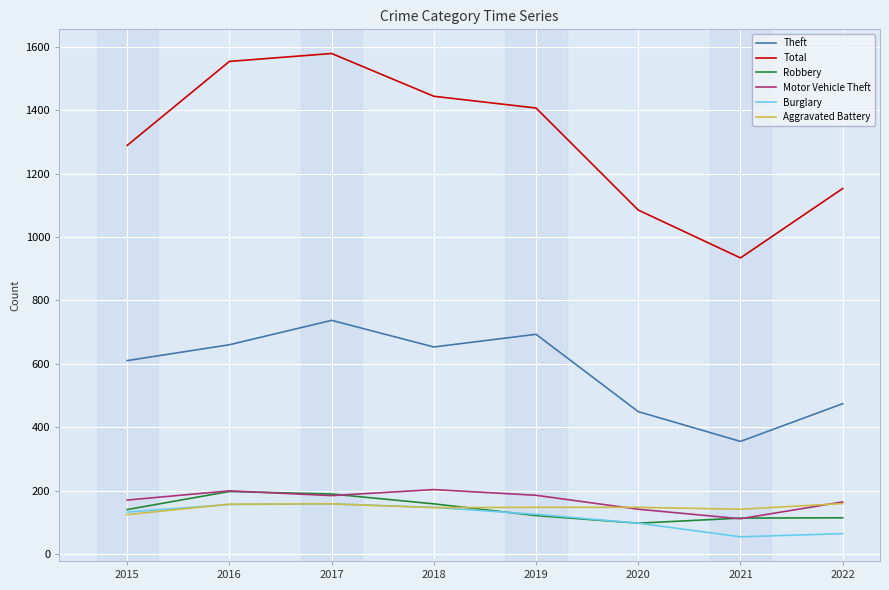

True or false: Aggravated Battery and Total cross at least once.

False